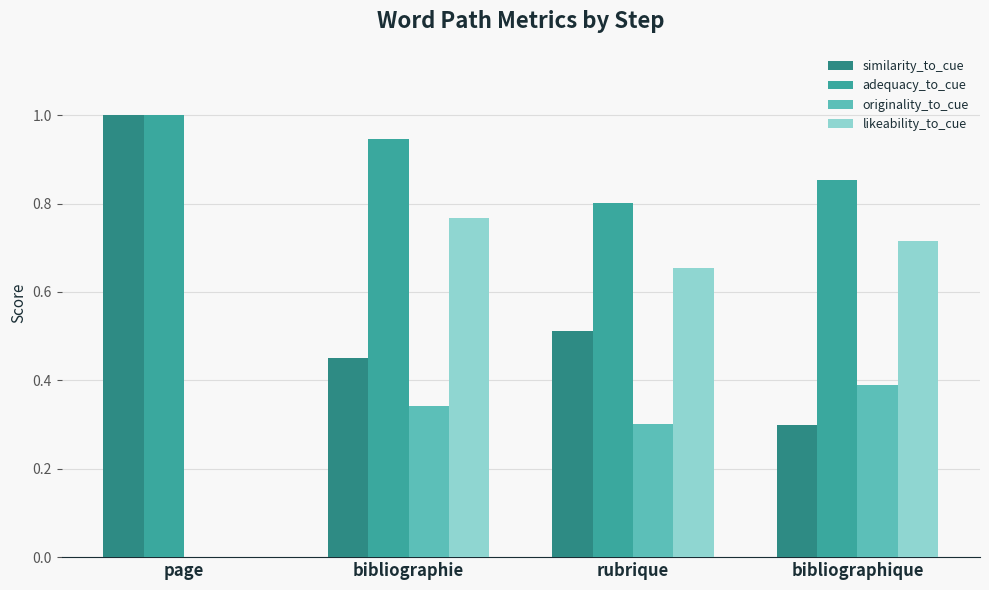

What is the sum of all similarity_to_cue values?

2.3